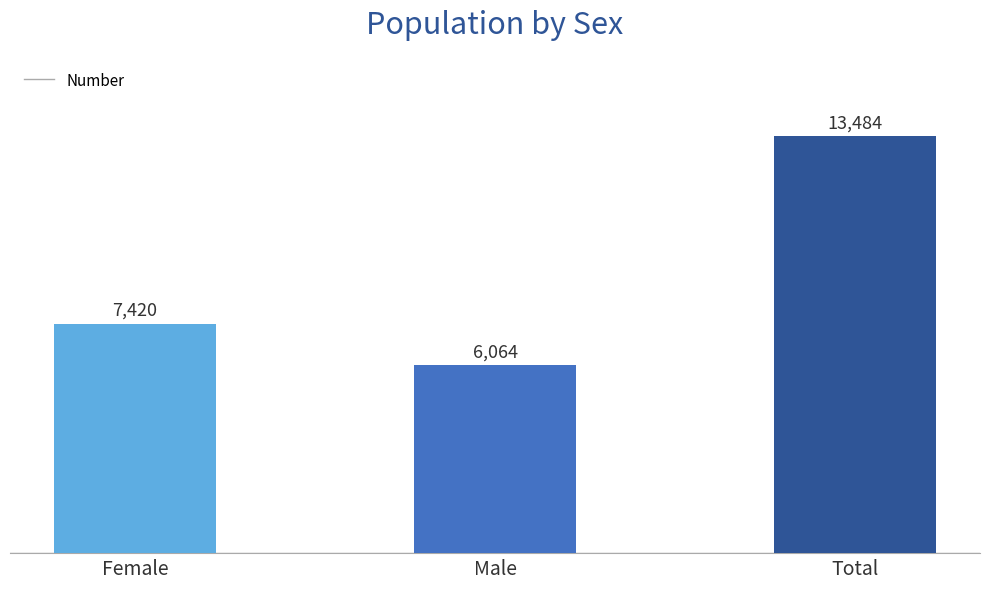

Which category has the highest value across all series?

Total